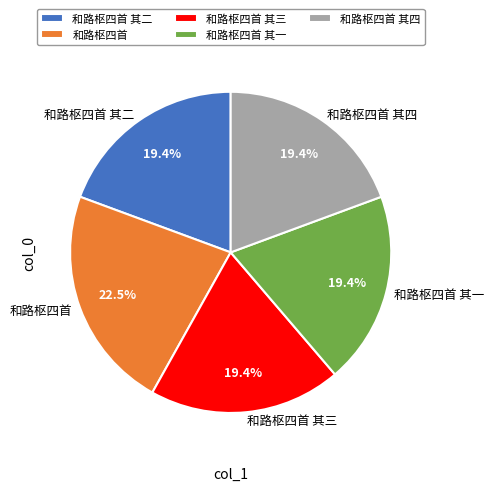

What portion of the pie excludes 和路枢四首?

77.5%